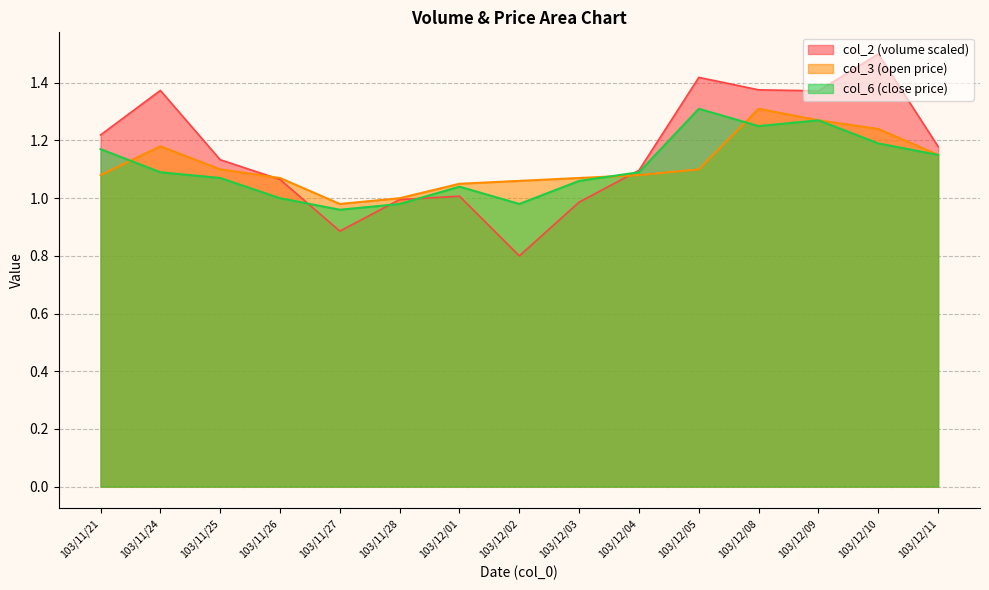

Reading left to right, what are all the values shown in this chart?

col_2: 1.2	1.4	1.1	1.1	0.9	1.0	1.0	0.8	1.0	1.1	1.4	1.4	1.4	1.5	1.2
col_3: 1.1	1.2	1.1	1.1	1.0	1.0	1.1	1.1	1.1	1.1	1.1	1.3	1.3	1.2	1.1
col_6: 1.2	1.1	1.1	1.0	1.0	1.0	1.0	1.0	1.1	1.1	1.3	1.2	1.3	1.2	1.1